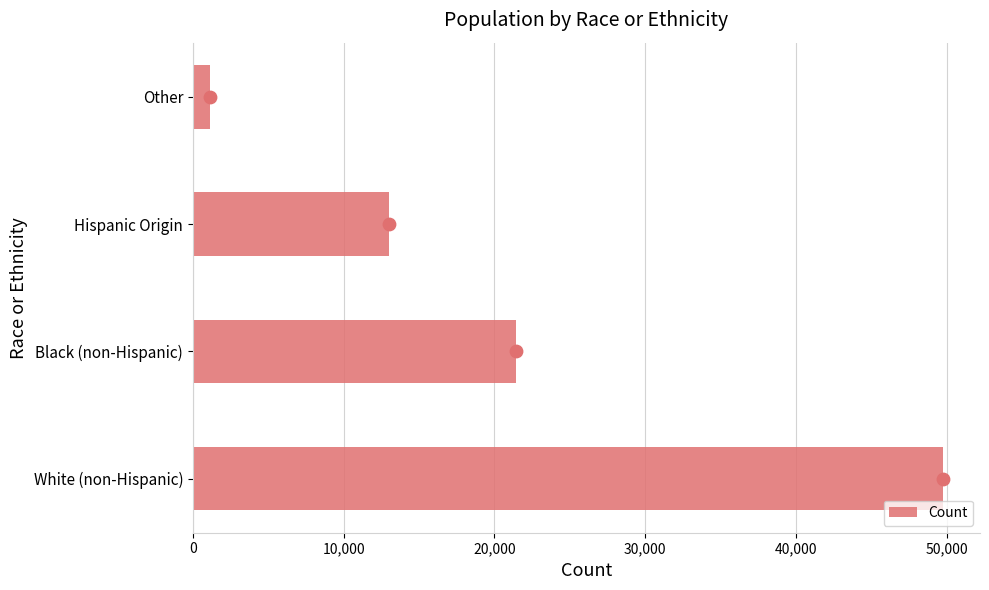

The value of Count at Hispanic Origin is 22682. True or false?

False